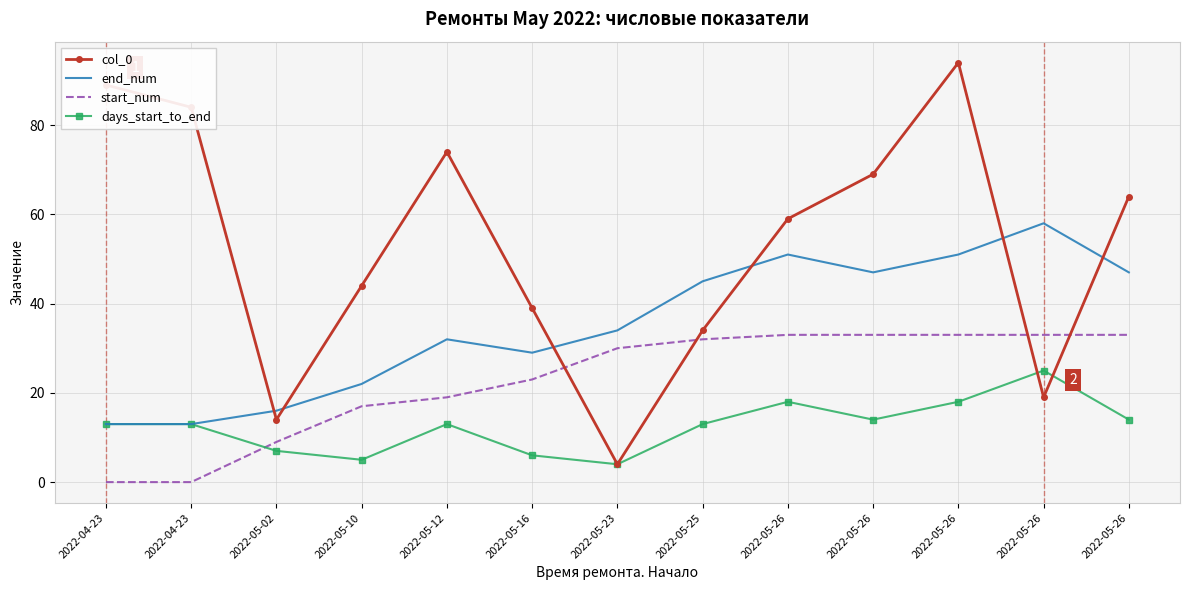

At which category does days_start_to_end reach its first local peak?

2022-05-12